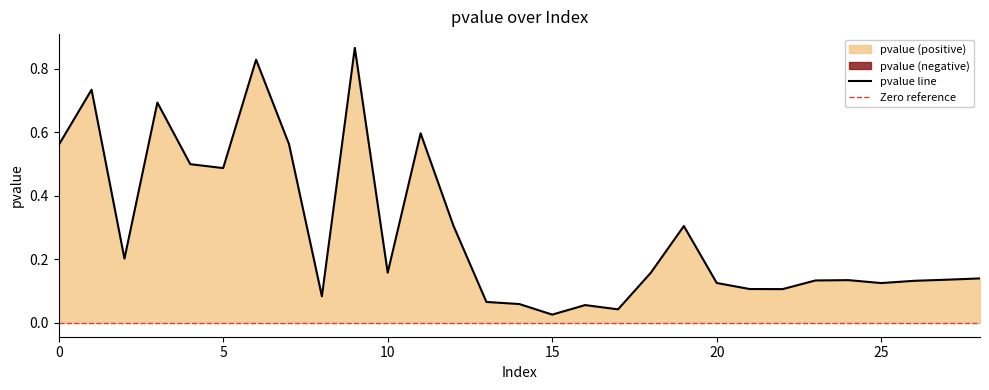

The chart shows a value of 0.6 at 7. True or false?

True